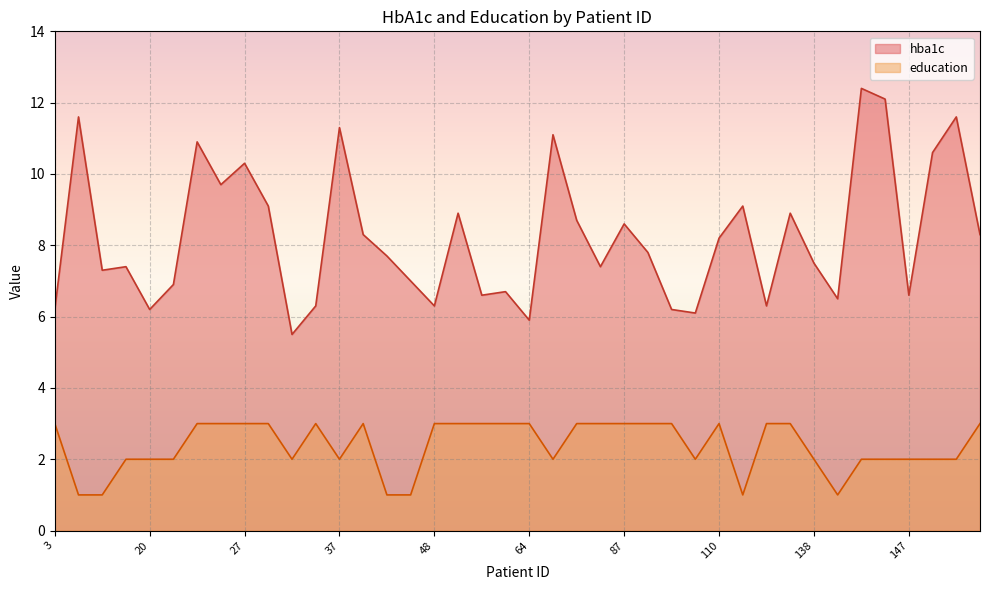

At which category does the chart reach its minimum across all series?

7